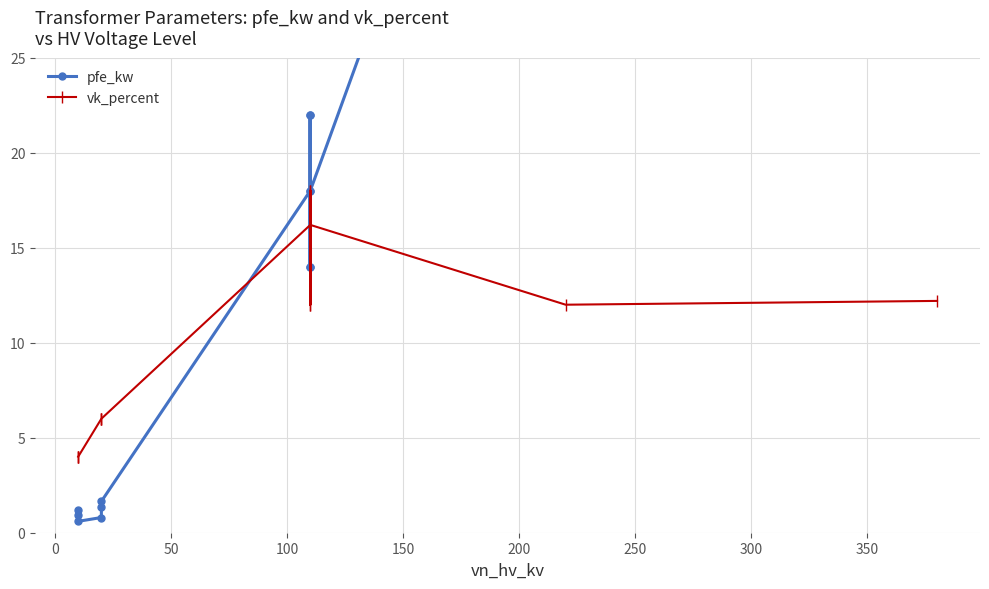

What is the value of the vk_percent point at the 13th from the left?

12.0